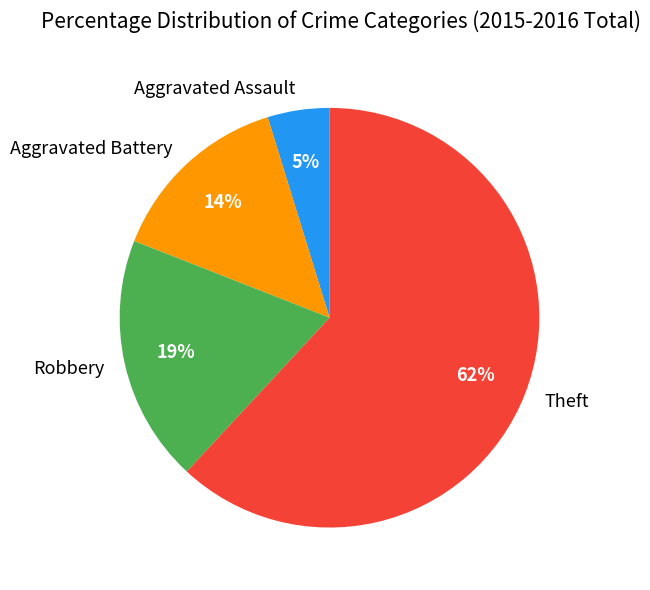

Do Aggravated Battery and Aggravated Assault together represent more than half of the pie?

No